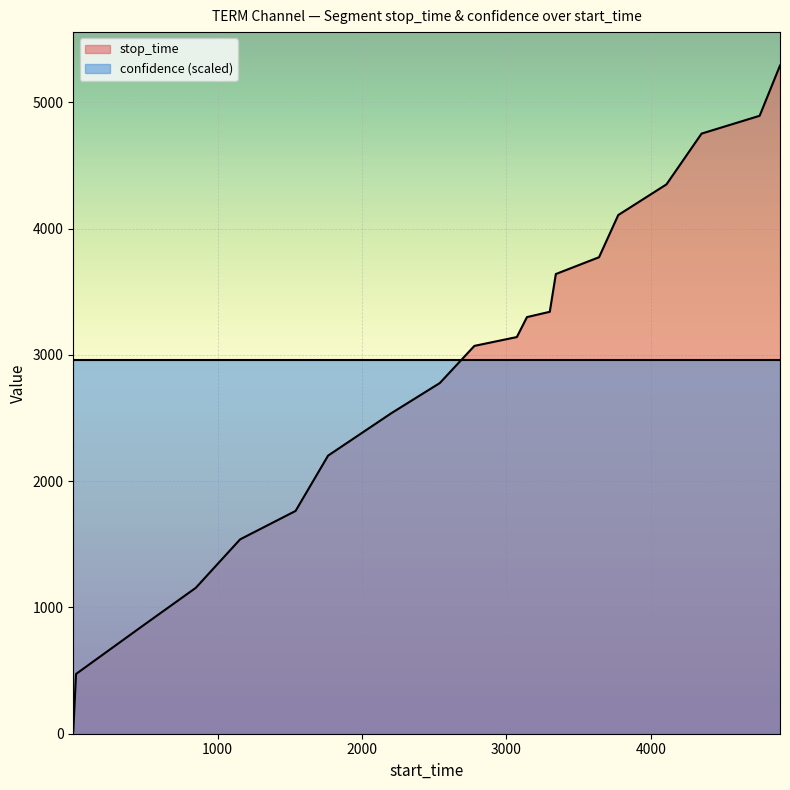

Does the chart display data point markers on the line(s)?

No